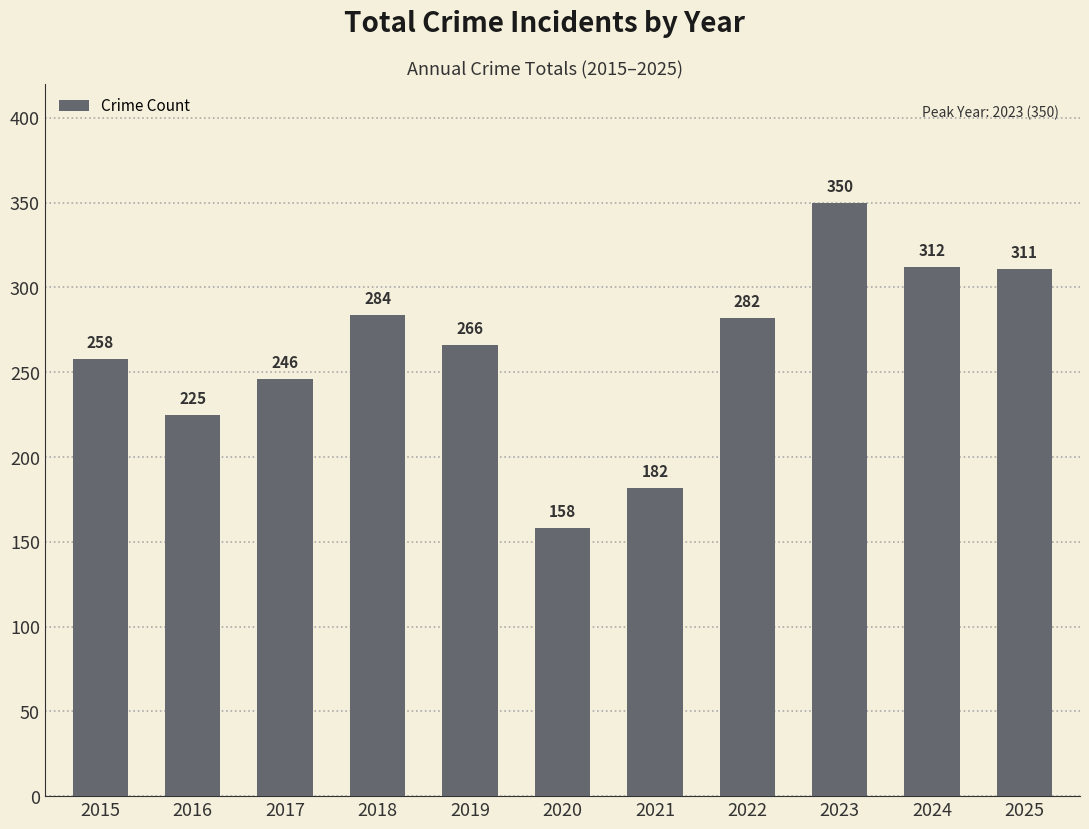

What is the difference between the maximum and minimum values?

192